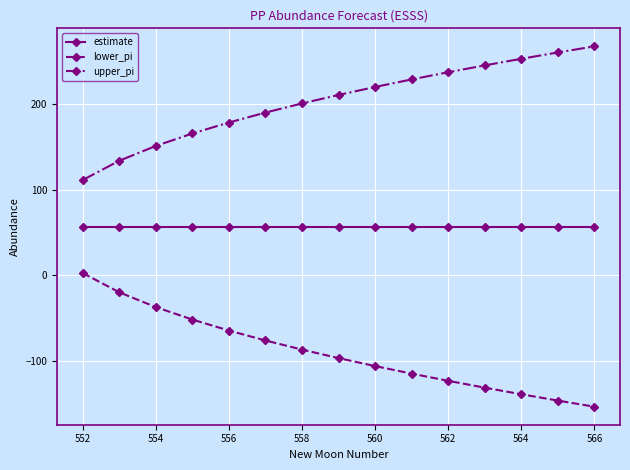

True or false: upper_pi and estimate intersect in this chart.

False